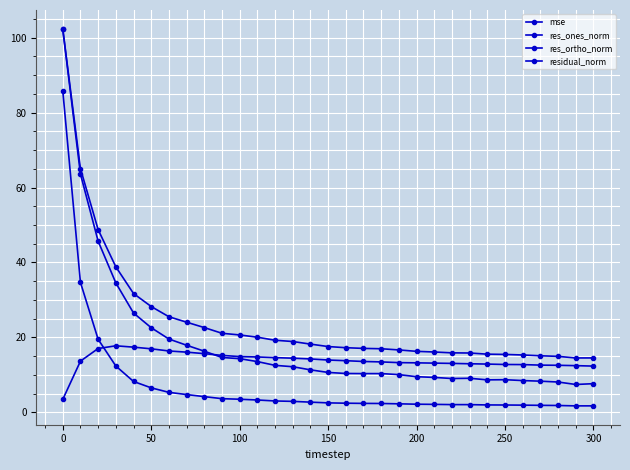

What is the average value of the residual_norm series?

24.5